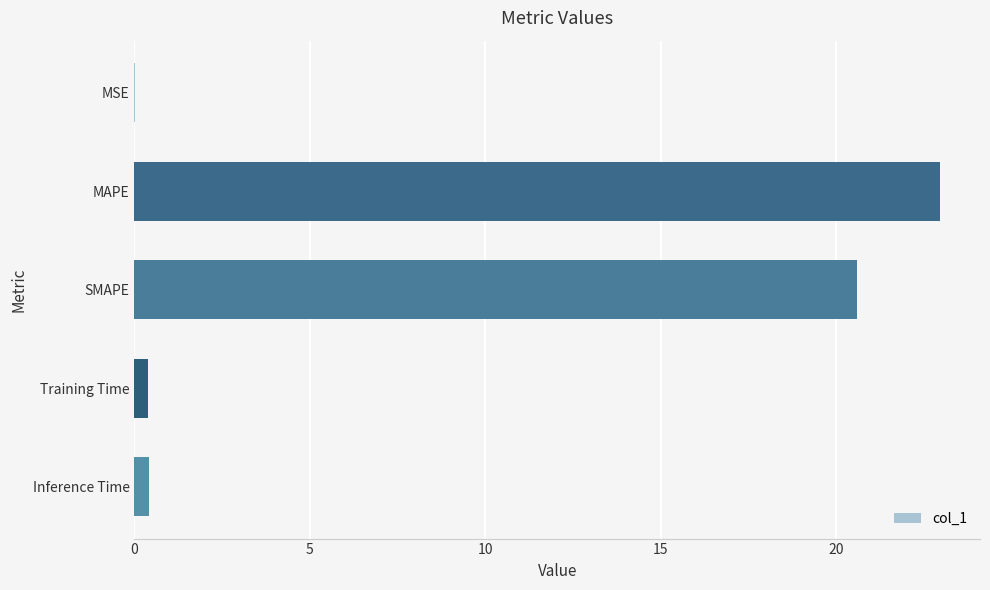

Which label corresponds to the largest value in the chart?

MAPE